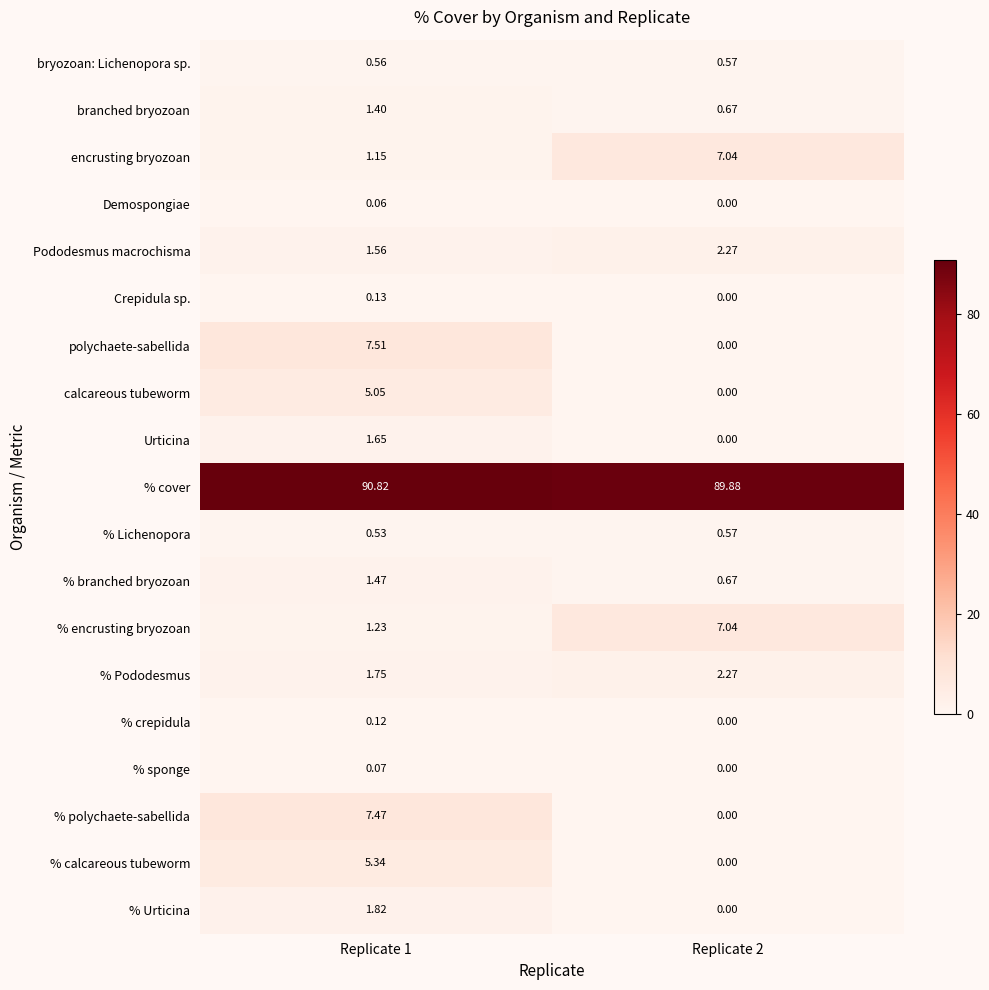

Which series changed the most between Replicate 1 and Replicate 2?

polychaete-sabellida